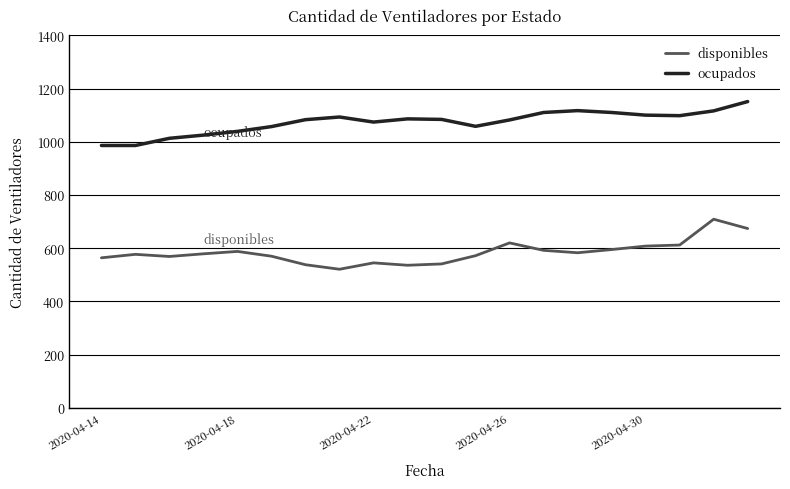

How many distinct data groups are displayed?

2